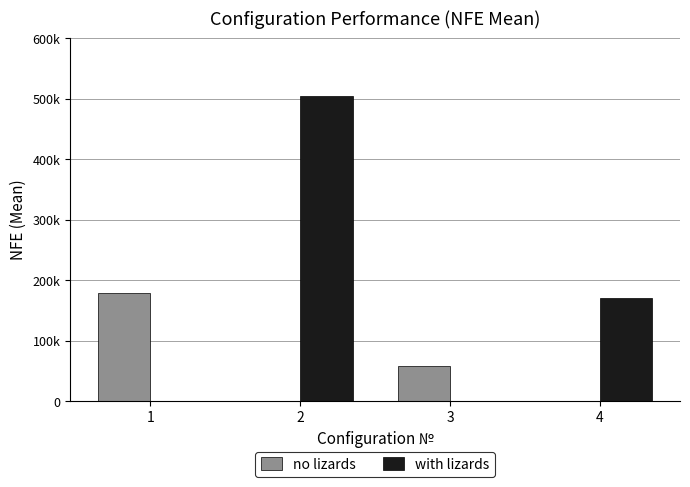

Which has a higher value, 2 or 3?

3